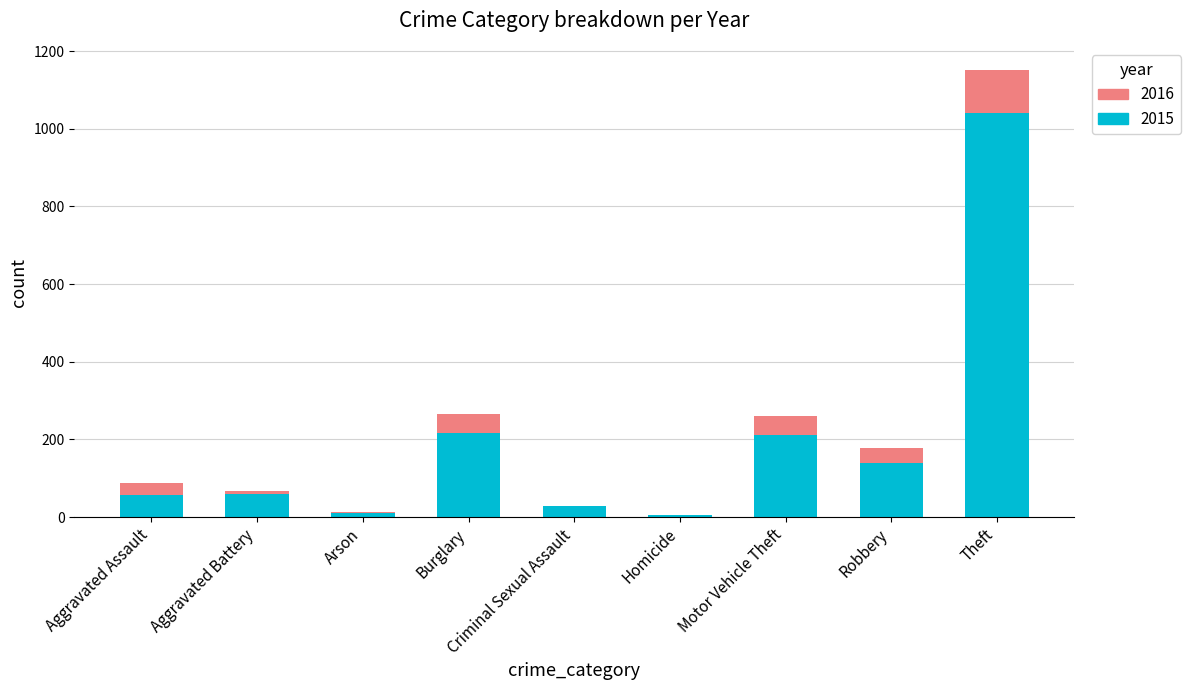

What is the maximum value for 2015?

1041